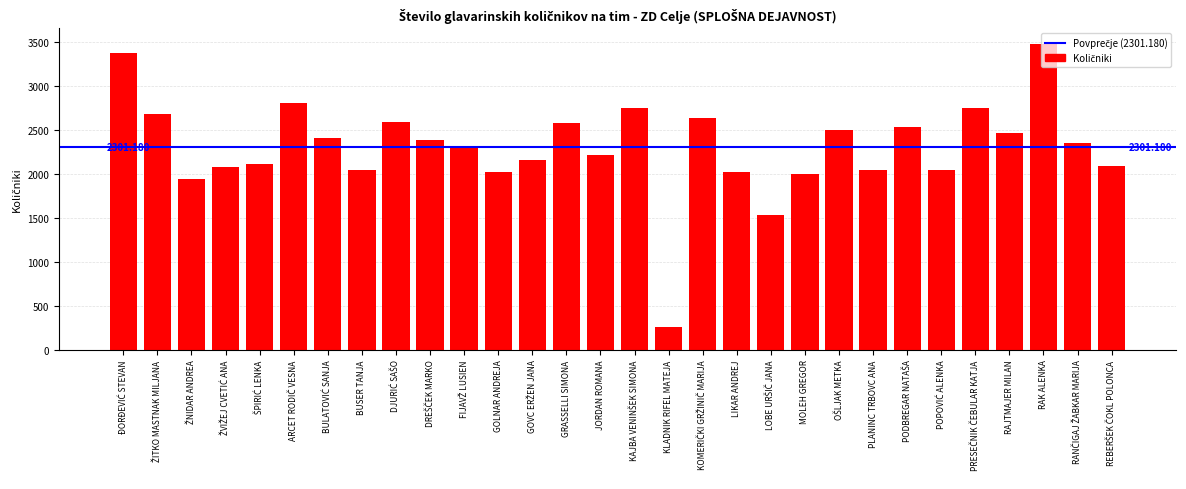

Which category has the highest value across all series?

RAK ALENKA